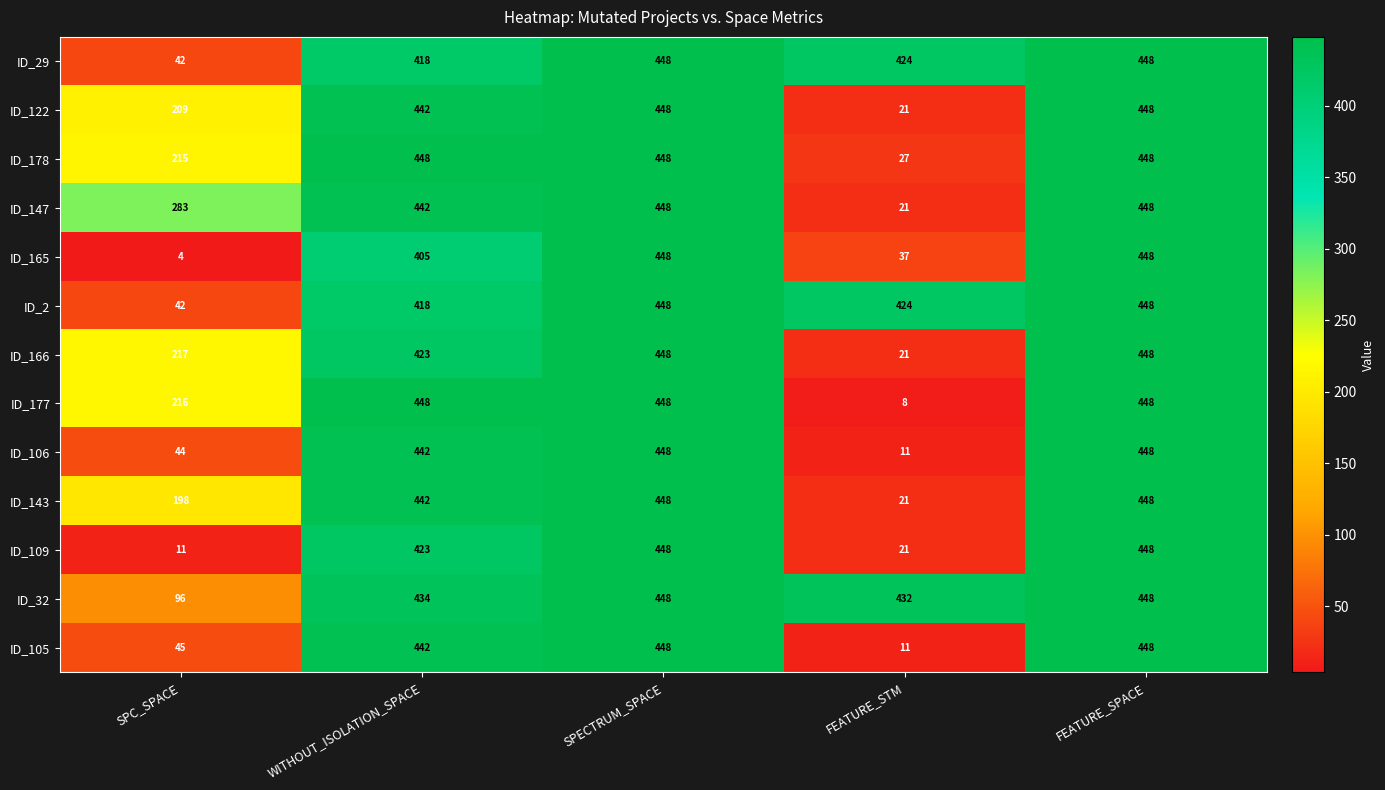

What is the difference between the ID_106 values at SPECTRUM_SPACE and WITHOUT_ISOLATION_SPACE?

6